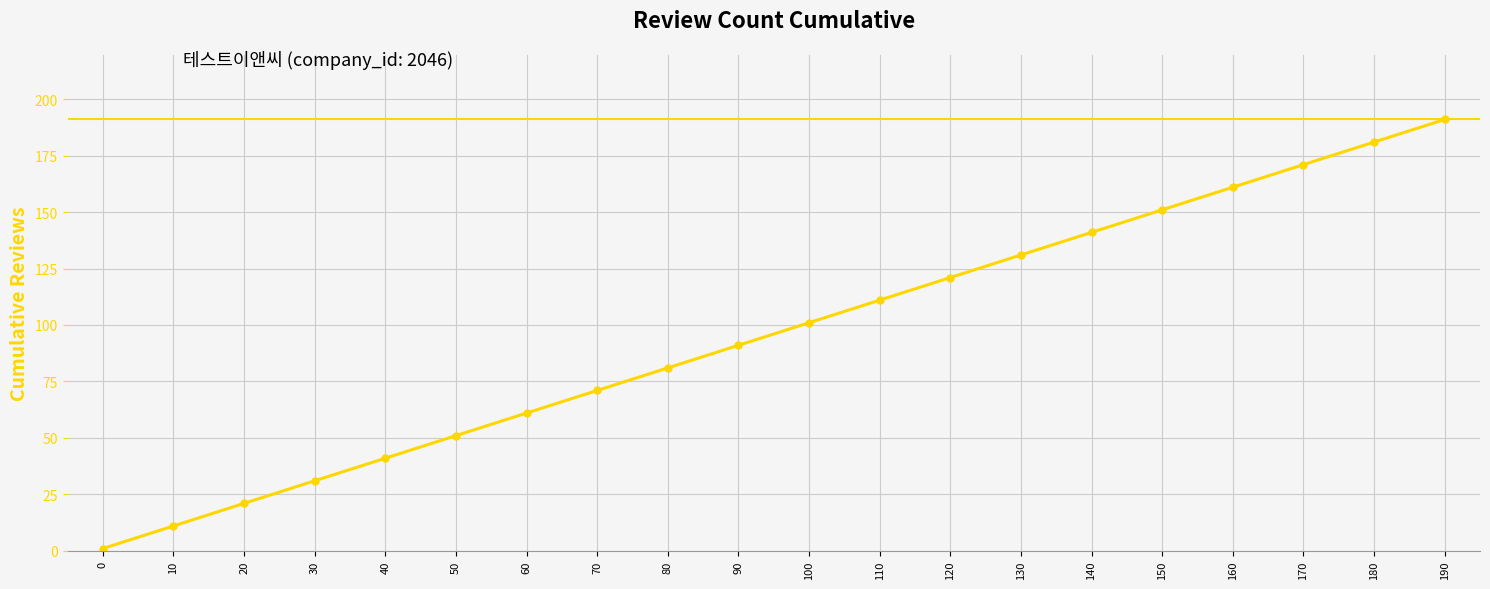

The chart shows a value of 11 at 10. True or false?

True